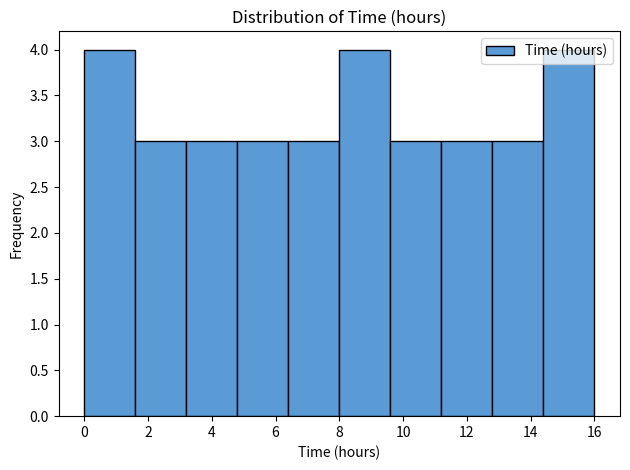

Reading left to right, list every bar in this chart as the range it spans on the x-axis followed by its height. The values are not printed on the chart, so give them approximately, as read against the axis.

0.0 to 1.6: 4
1.6 to 3.2: 3
3.2 to 4.8: 3
4.8 to 6.4: 3
6.4 to 8.0: 3
8.0 to 9.6: 4
9.6 to 11.2: 3
11.2 to 12.8: 3
12.8 to 14.4: 3
14.4 to 16.0: 4